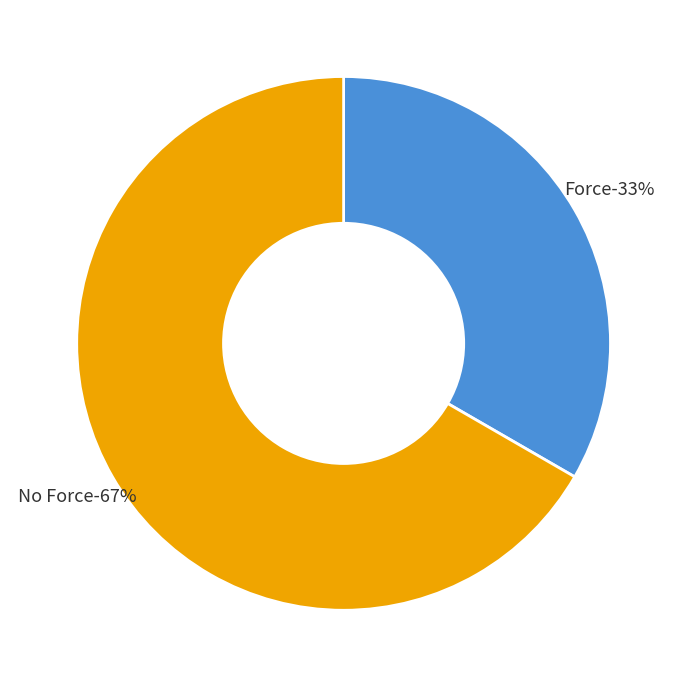

Is it true that F is 33% of the pie?

True